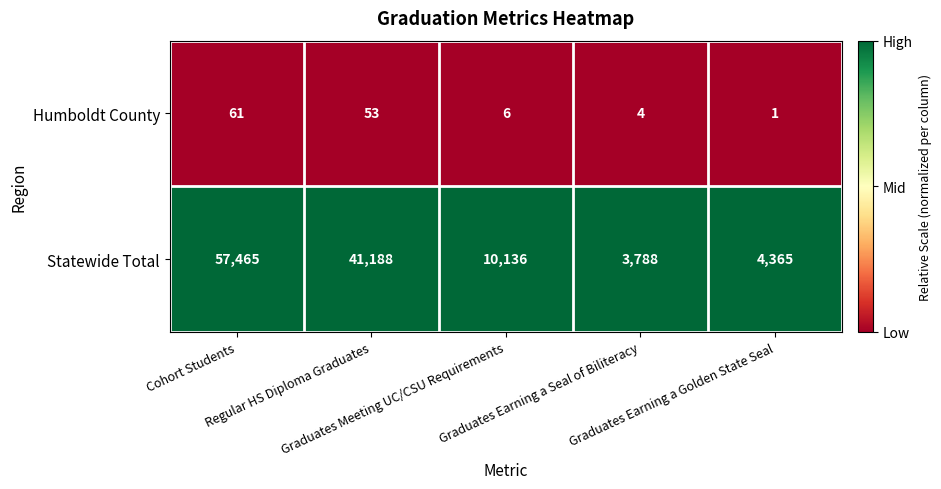

Which series has the largest range (max minus min)?

Statewide Total